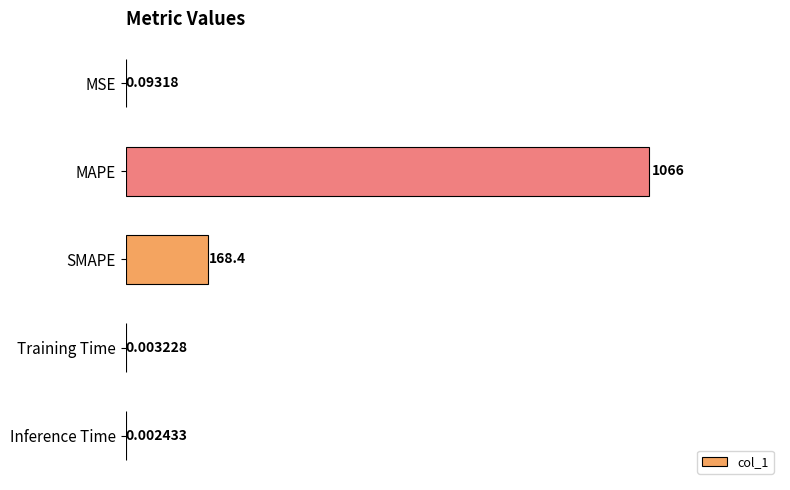

Where is the data nearest to the value 533?

SMAPE